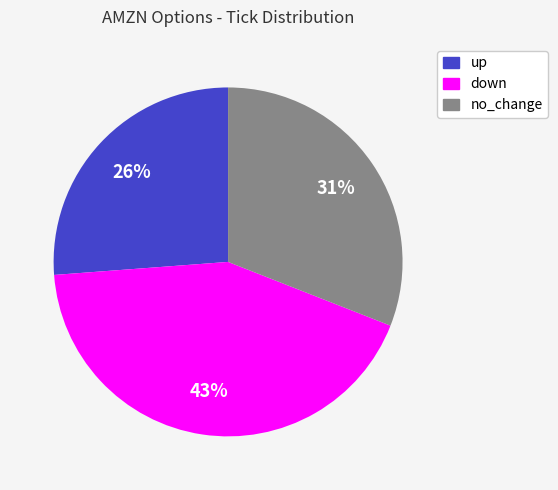

Is up the majority of the pie?

No